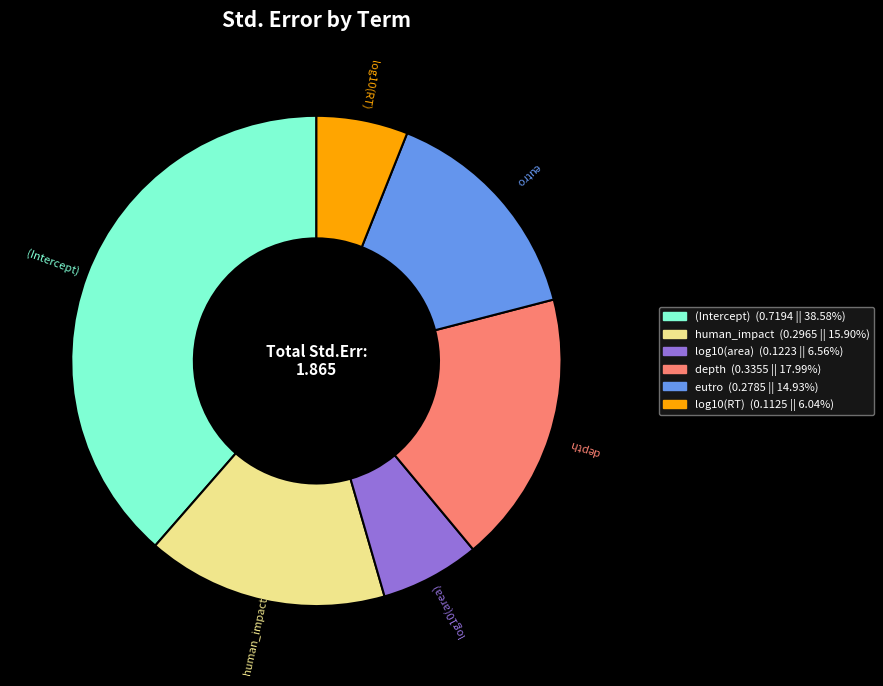

Do depth and log10(area) together represent more than half of the pie?

No